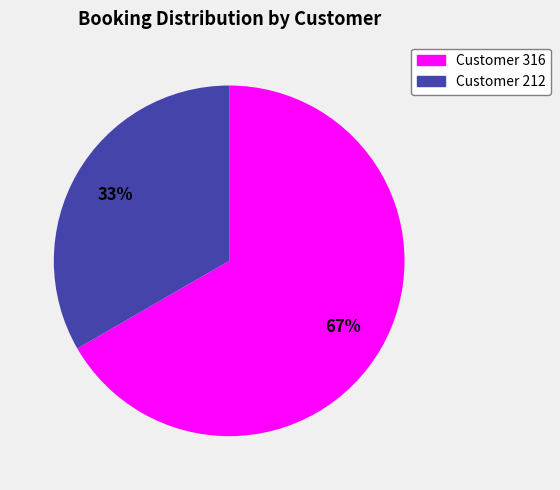

To the nearest percent, what is the average slice percentage?

50%